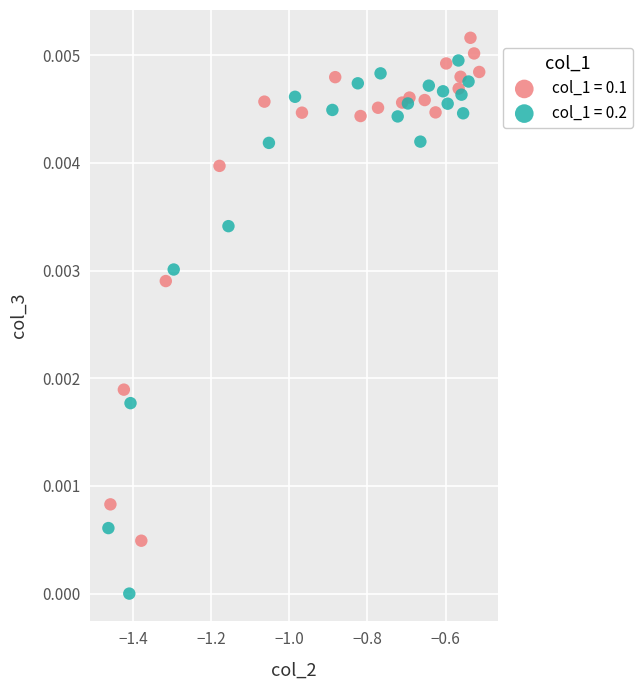

Which series contains the lowest Y value?

col_1 = 0.2